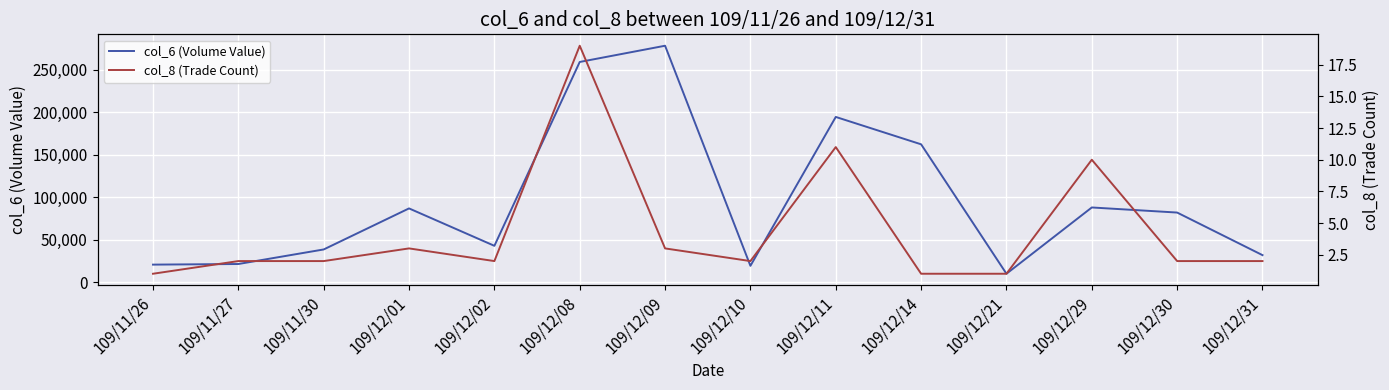

True or false: col_6 (Volume Value) and col_8 (Trade Count) cross at least once.

False